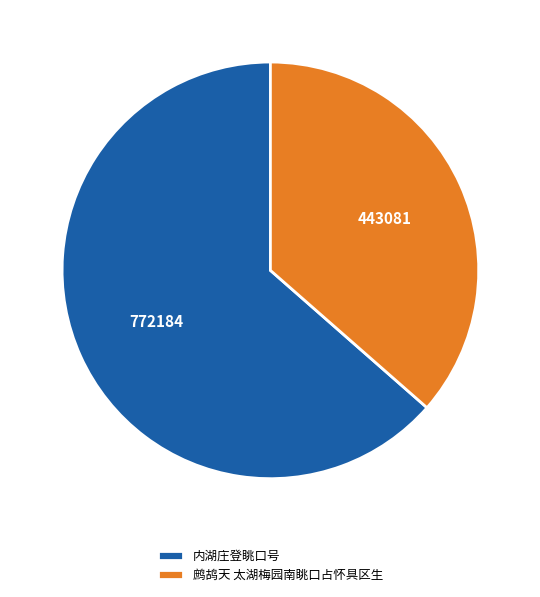

How many slices are in this pie chart?

2